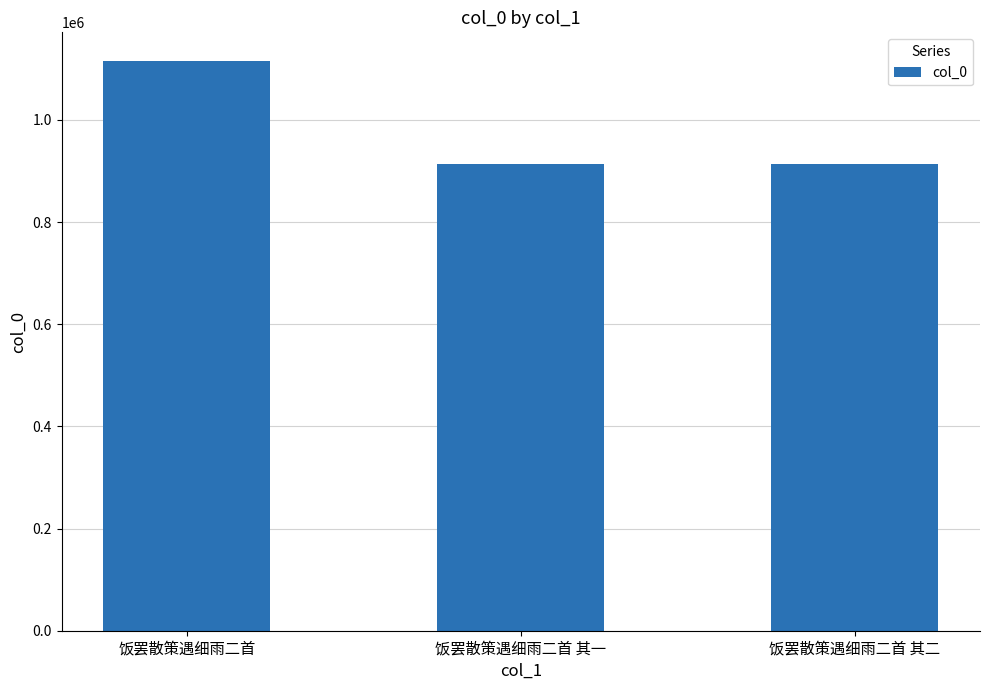

What is the label of the 1st bar from the right?

饭罢散策遇细雨二首 其二